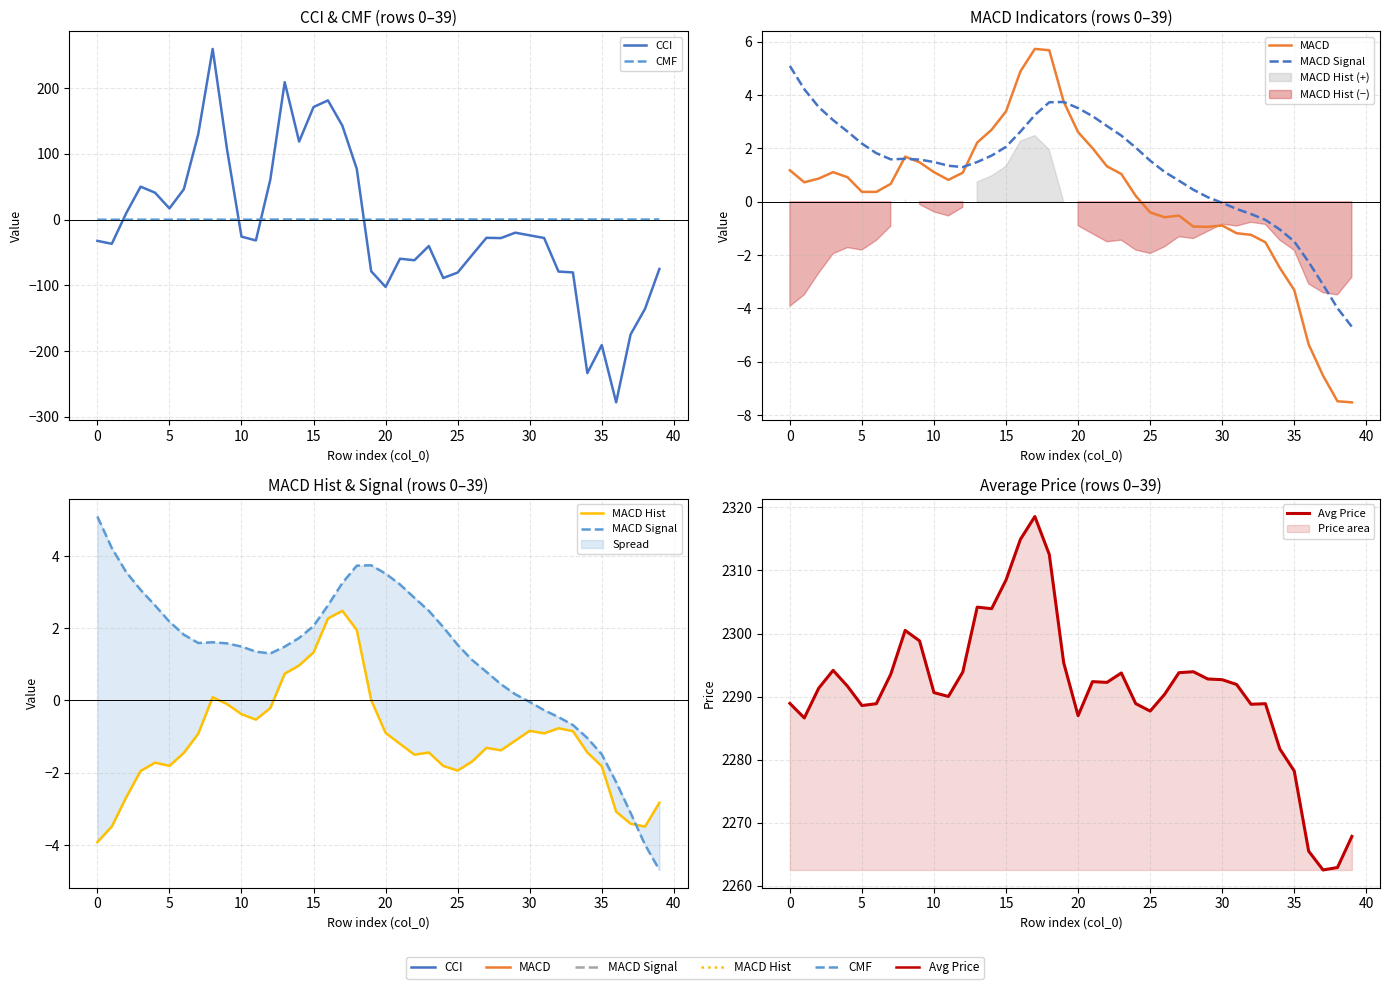

Does the chart have visible grid lines?

Yes